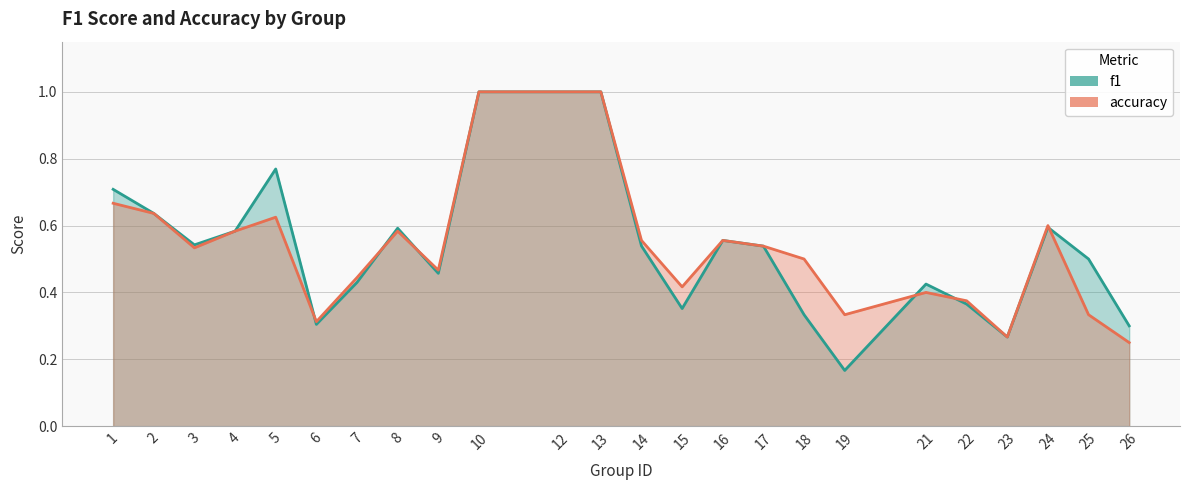

At which category is the sum across all series the highest?

10